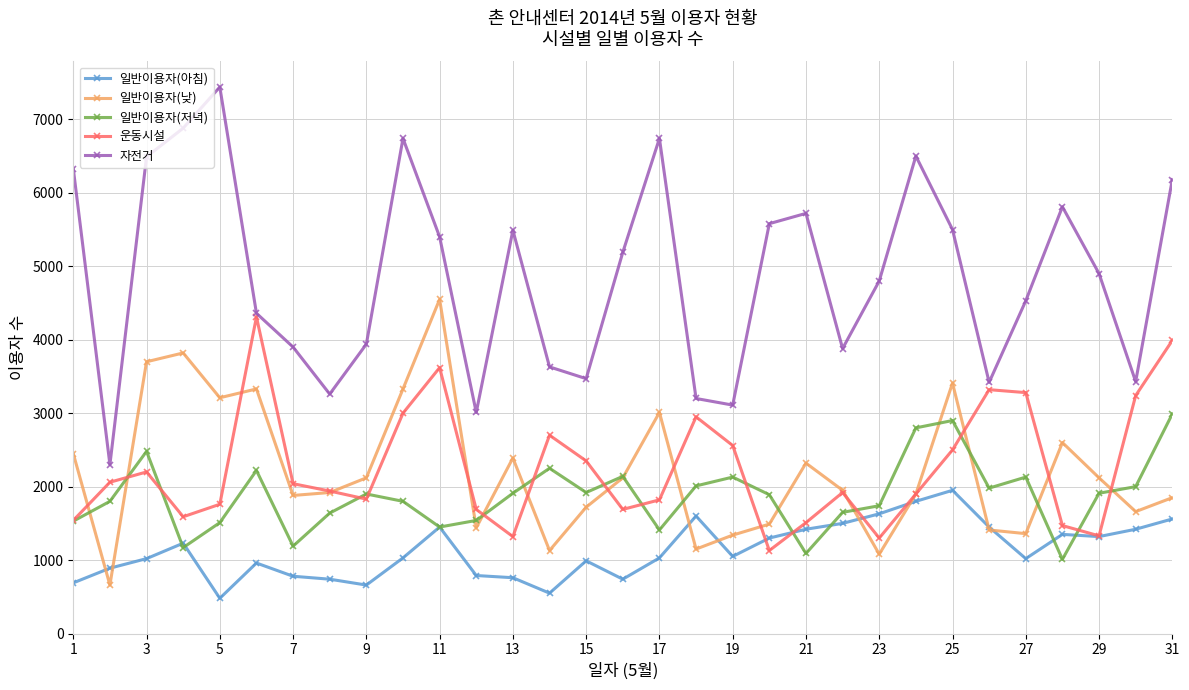

List the series in order of their peak value, highest first.

자전거, 일반이용자(낮), 운동시설, 일반이용자(저녁), 일반이용자(아침)